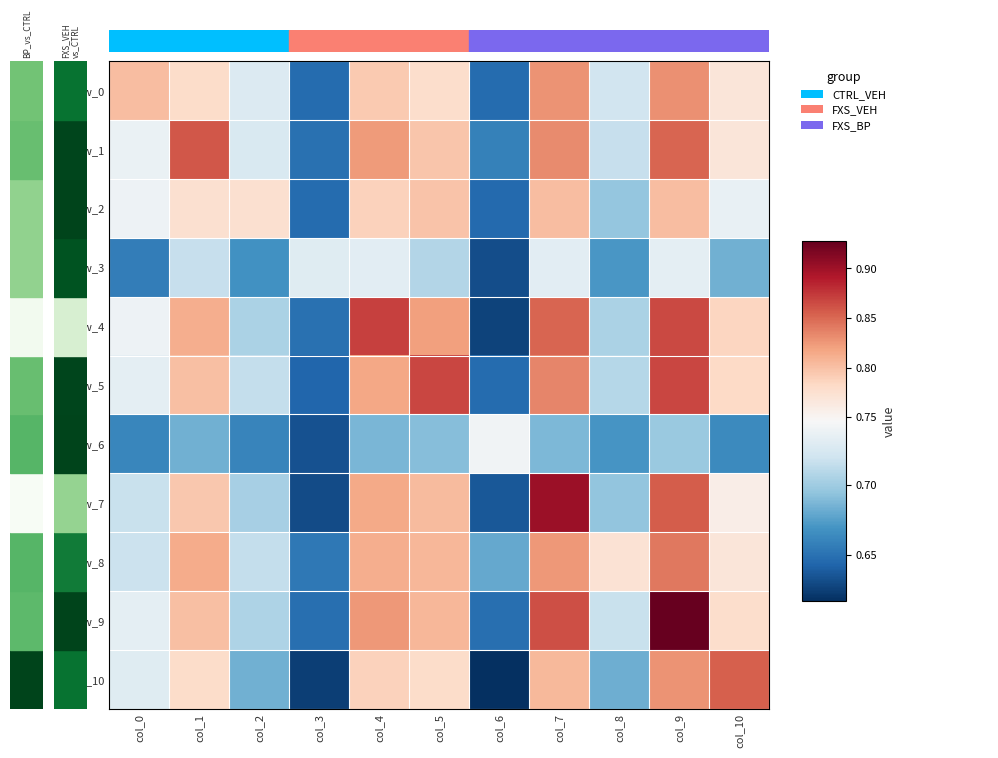

Between col_7 and col_8, which series saw the biggest shift?

row_7